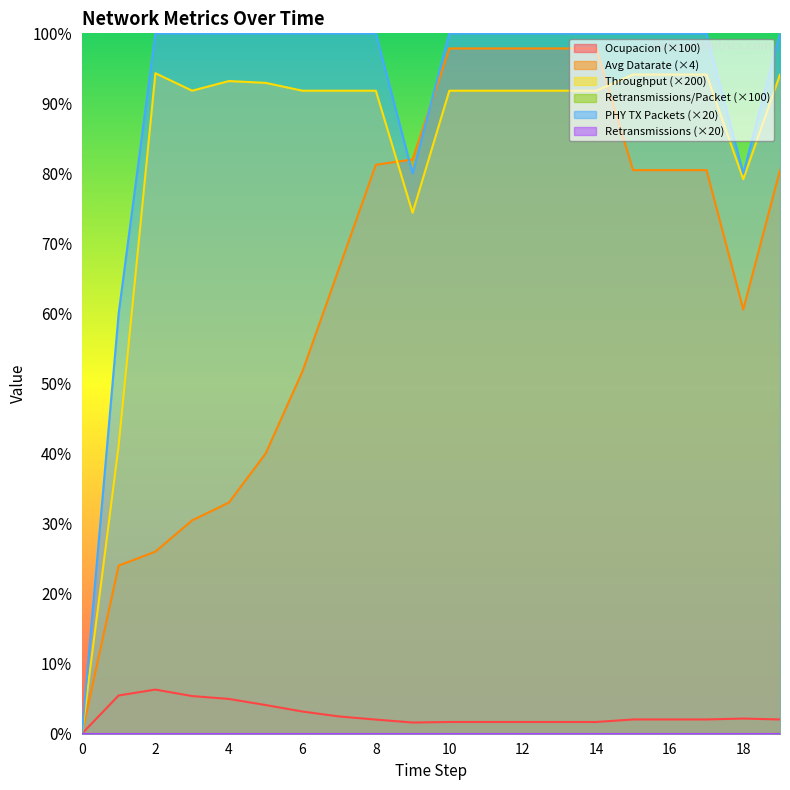

Rank the categories by throughput value from highest to lowest.

2, 15, 16, 17, 19, 4, 5, 3, 6, 7, 8, 10, 11, 12, 13, 14, 18, 9, 1, 0